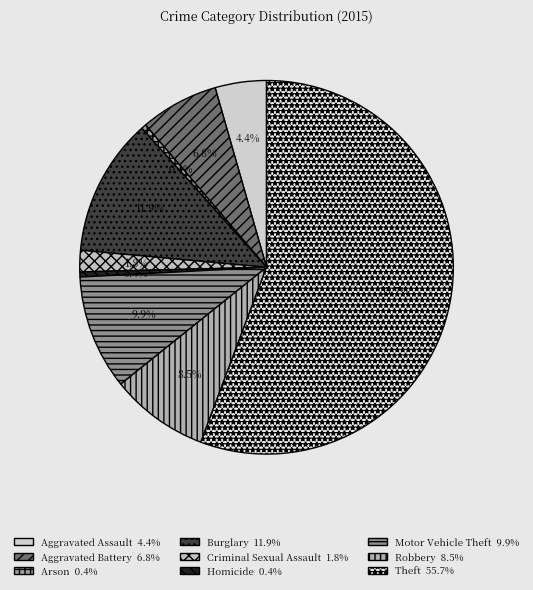

Rank the categories by value from highest to lowest.

Theft, Burglary, Motor Vehicle Theft, Robbery, Aggravated Battery, Aggravated Assault, Criminal Sexual Assault, Homicide, Arson